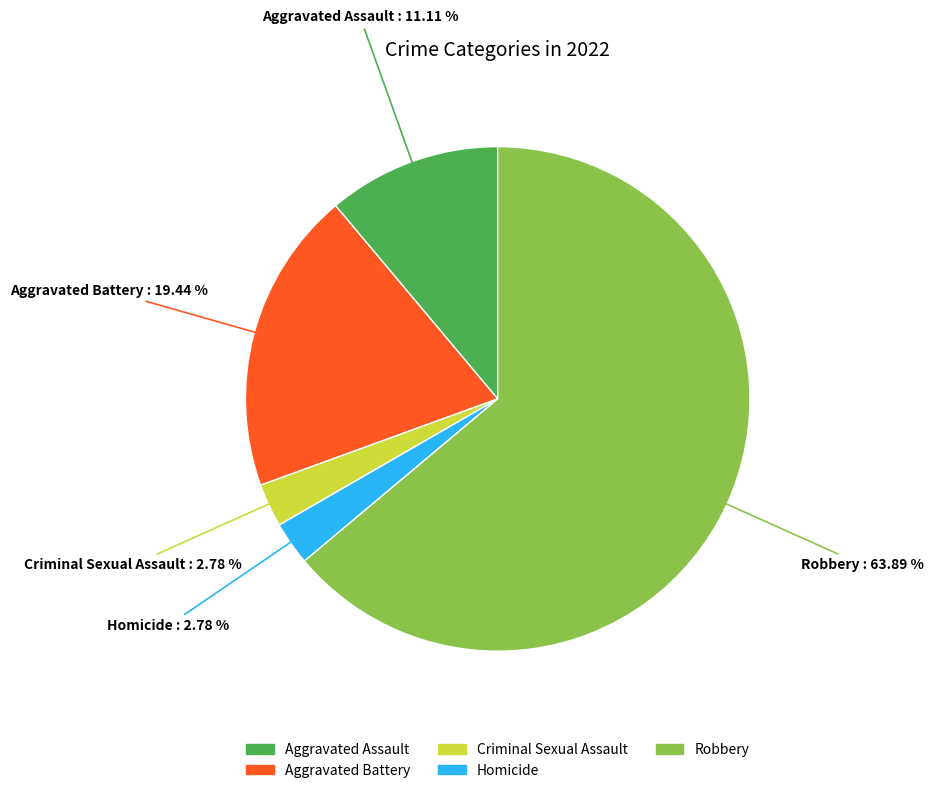

Which slice represents more than half of the pie?

Robbery